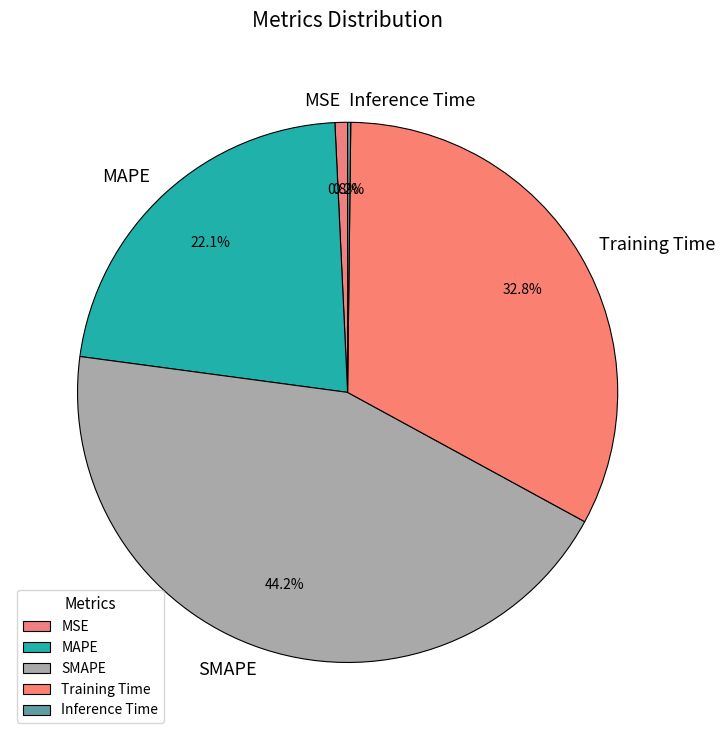

How much of the chart is everything except MAPE?

77.9%